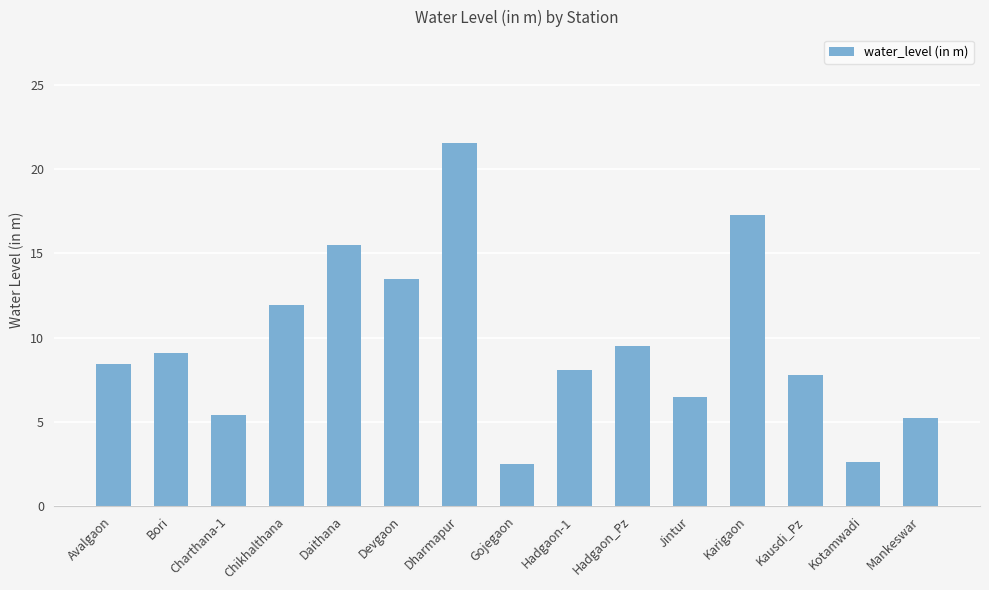

What is the change in value from Hadgaon_Pz to Mankeswar?

-4.3